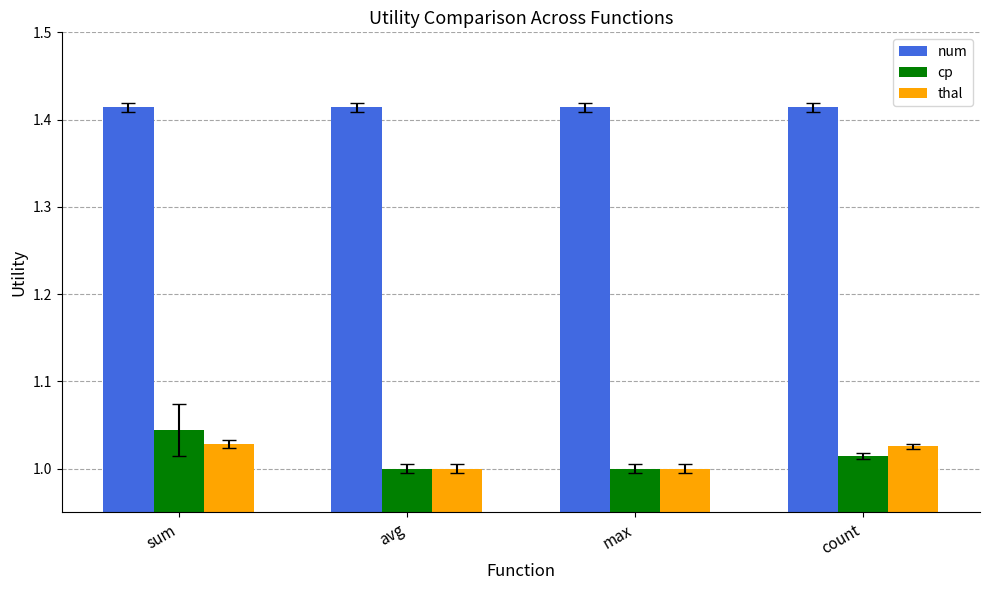

At which label does cp reach its peak?

sum